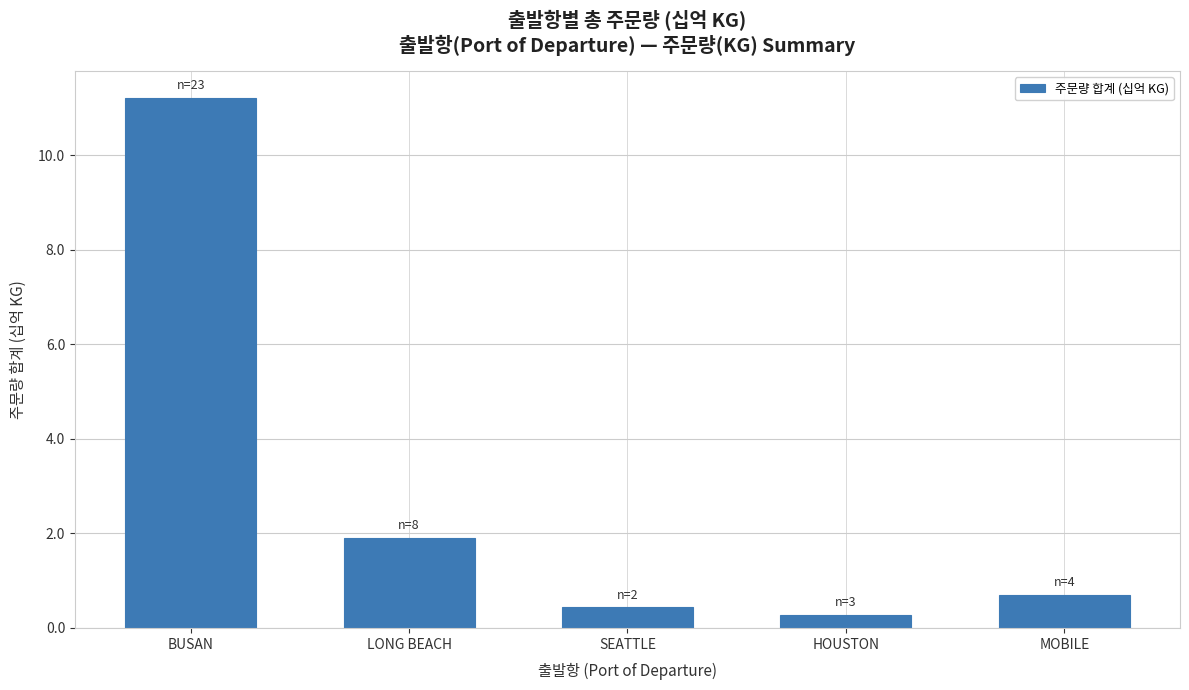

Count the number of data series in this chart.

1